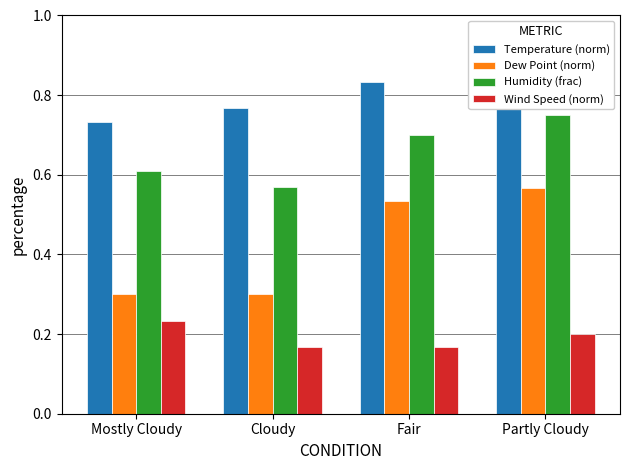

List the series in order of their overall mean, lowest first.

Wind Speed (norm), Dew Point (norm), Humidity (frac), Temperature (norm)